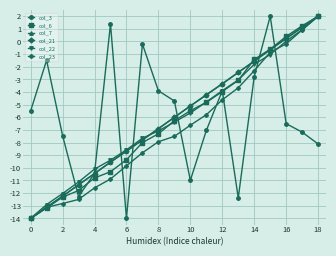

True or false: col_22 has more than 2 points higher than both neighbors.

False